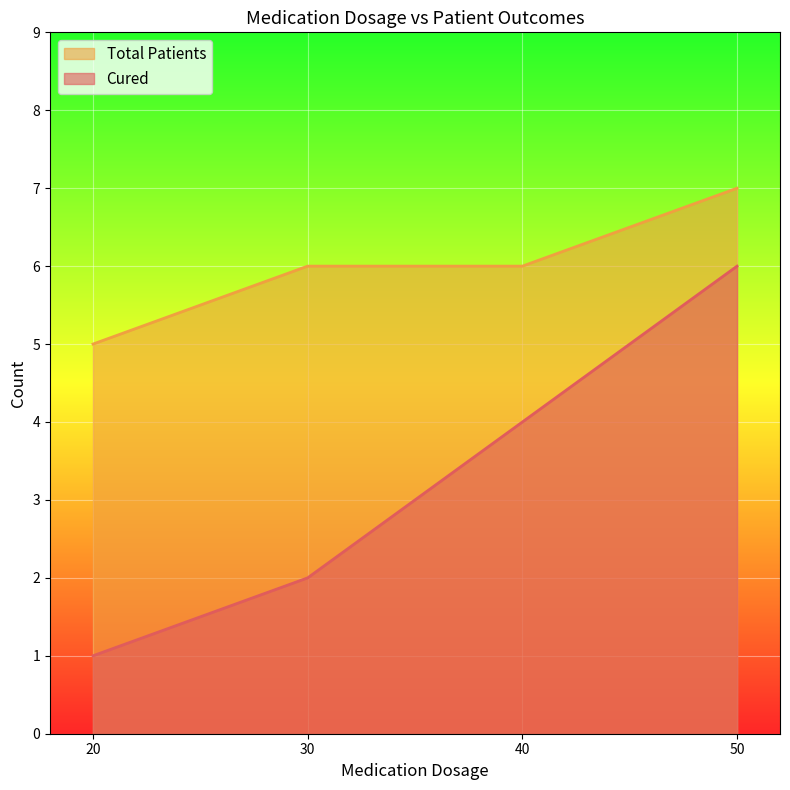

What is the total value across all series at 30?

8